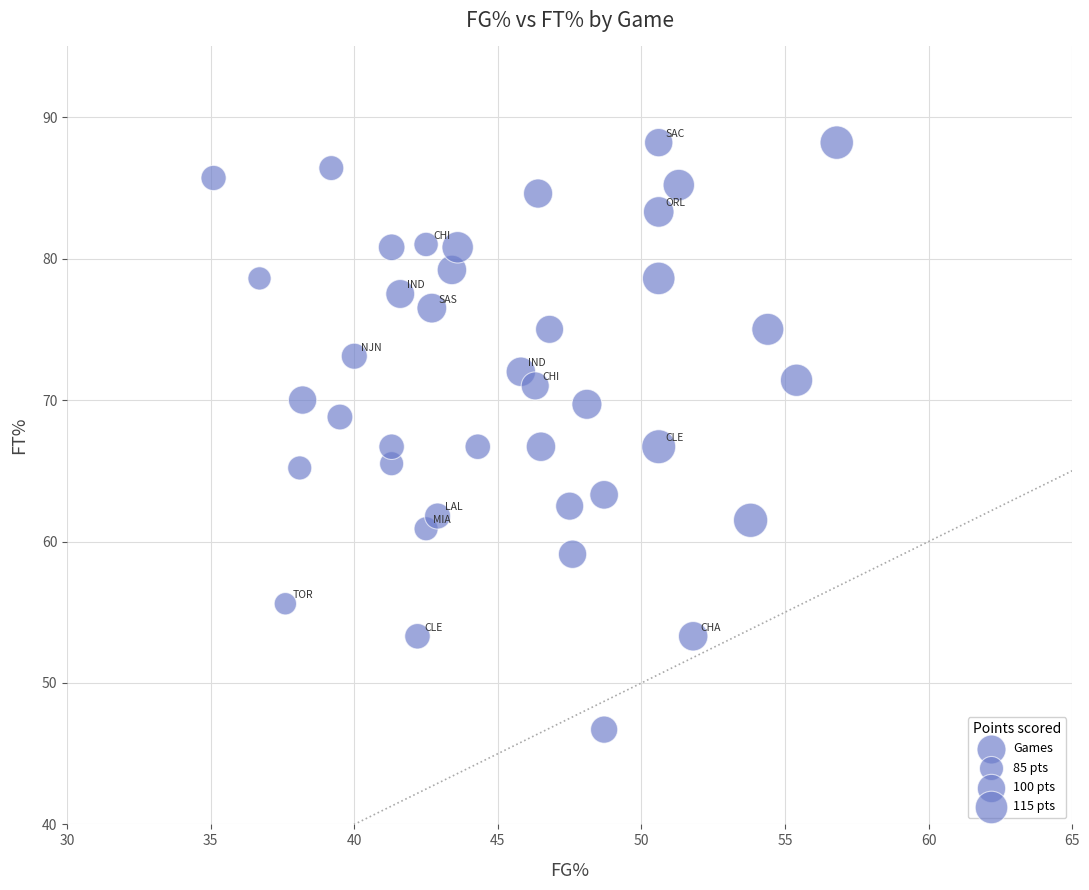

What is the range of Y values (max minus min)?

41.5